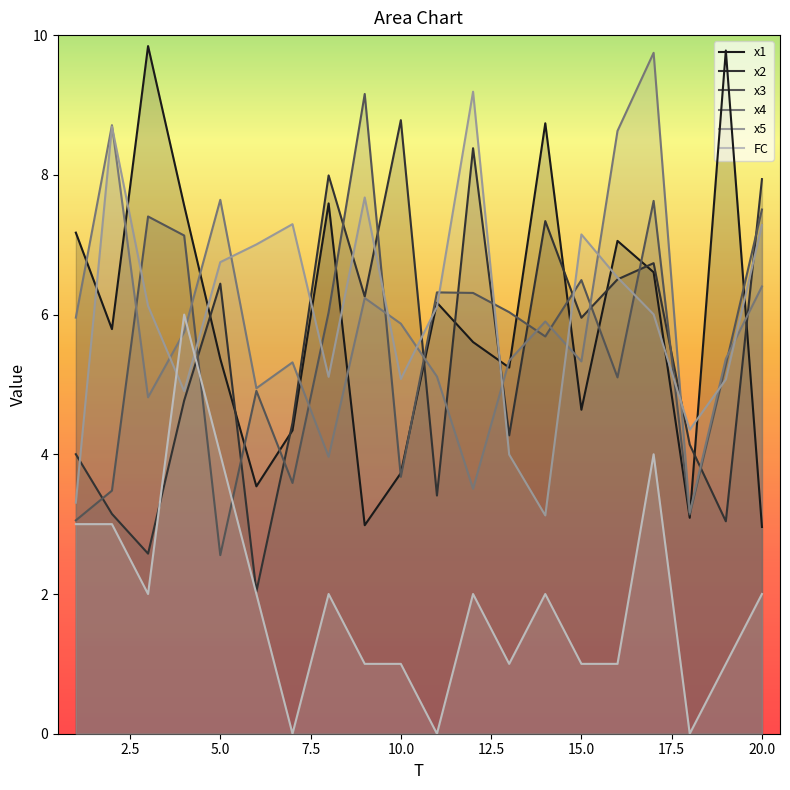

How many interior local valleys does the x5 series have?

5